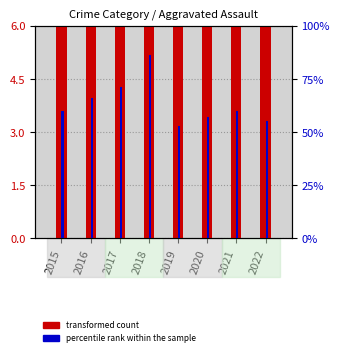

The percentile rank within the sample series shows 71 at 2017. True or false?

True